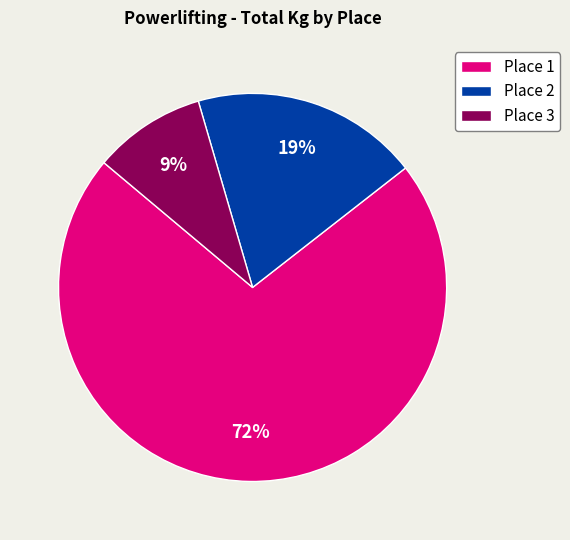

Does any single category account for the majority?

Yes